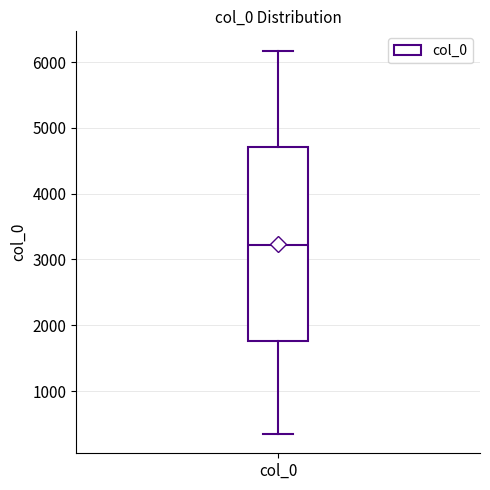

Read this box plot against the y-axis: the position of the median line, the range covered by the box, and the ends of both whiskers. The values are not printed on the chart, so give them approximately, as read against the axis.

median 3200, box 1800 to 4700, whiskers 300 to 6200